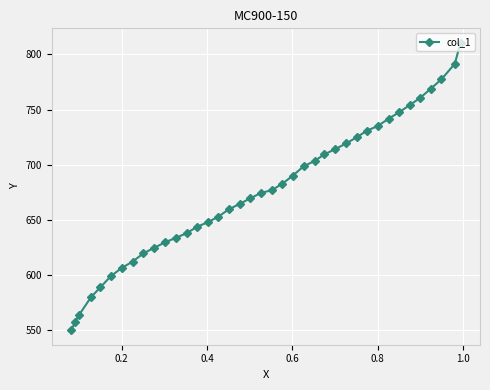

What is the minimum value shown in the chart?

549.8